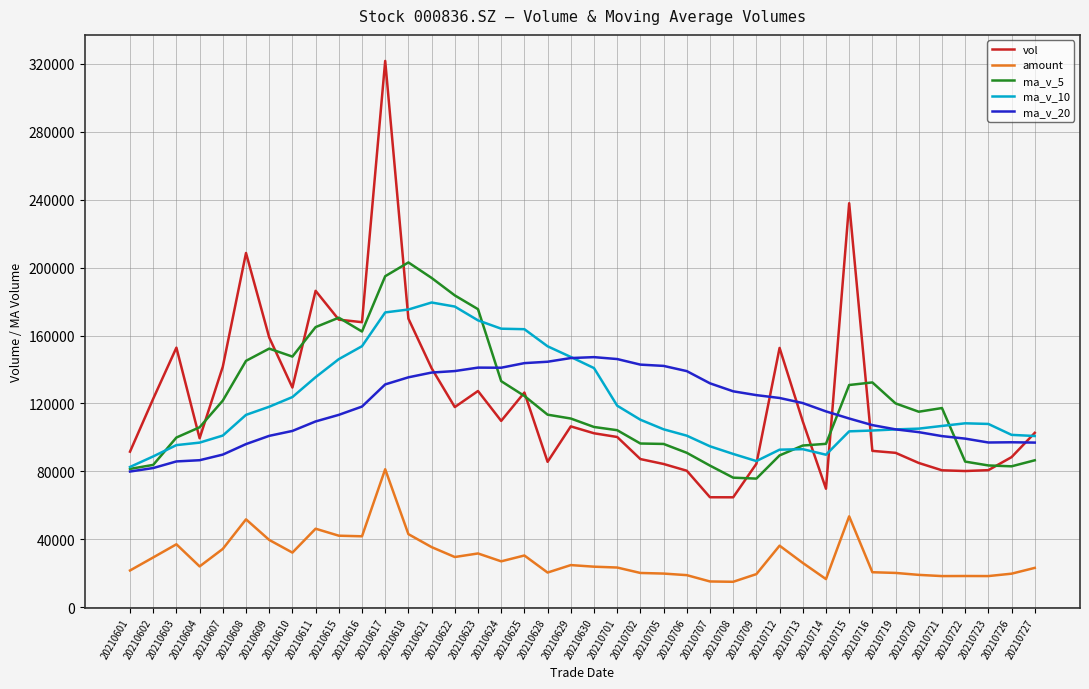

At how many categories does at least one series exceed 27473?

40